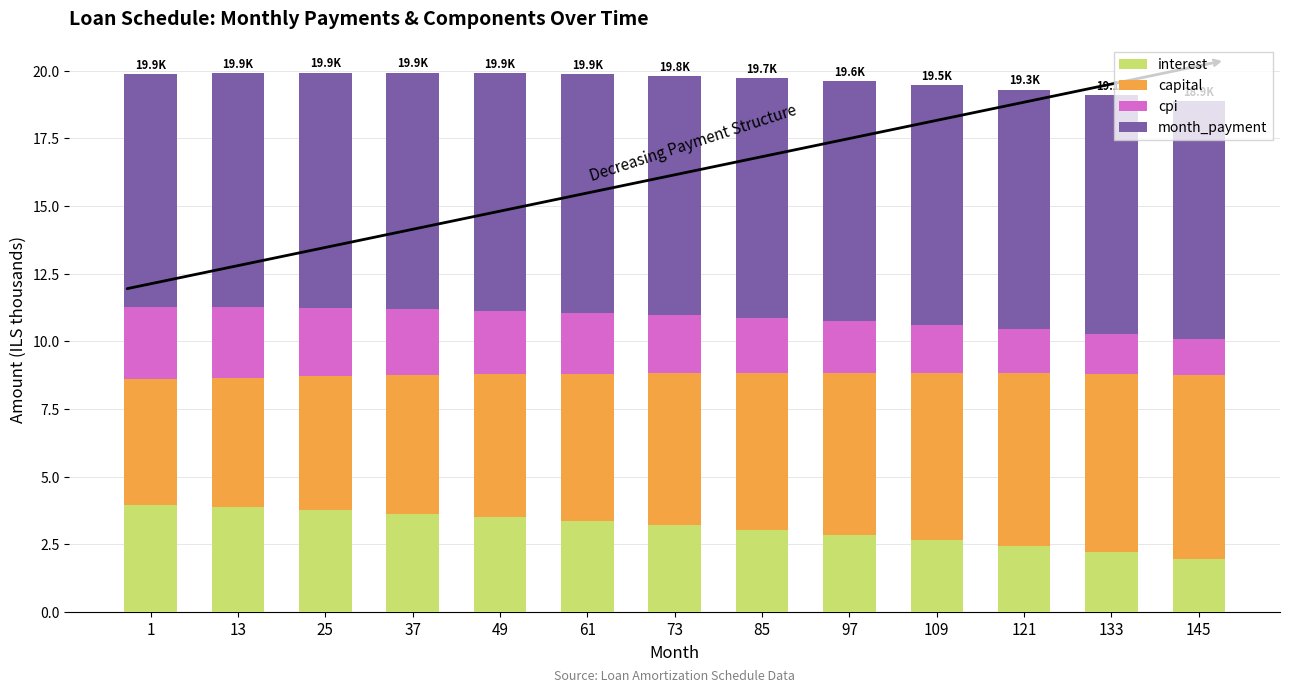

What is the difference between the maximum and minimum values in the interest series?

2.0